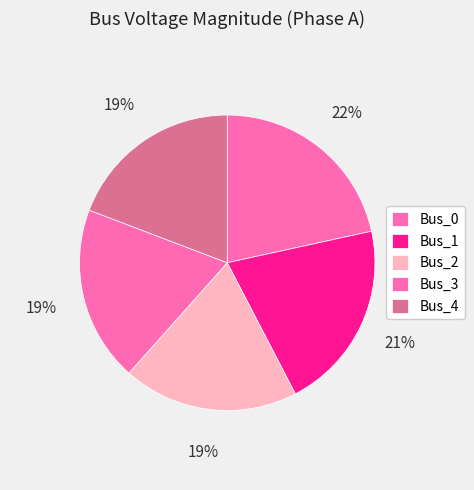

Is there any slice that represents more than half of the pie?

No